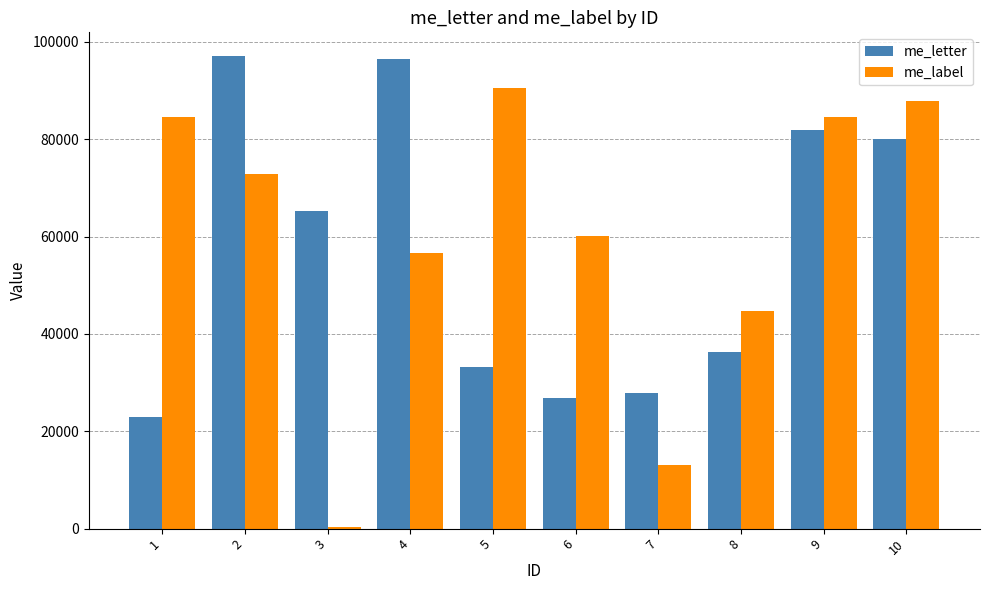

At which category is the sum across all series the highest?

2